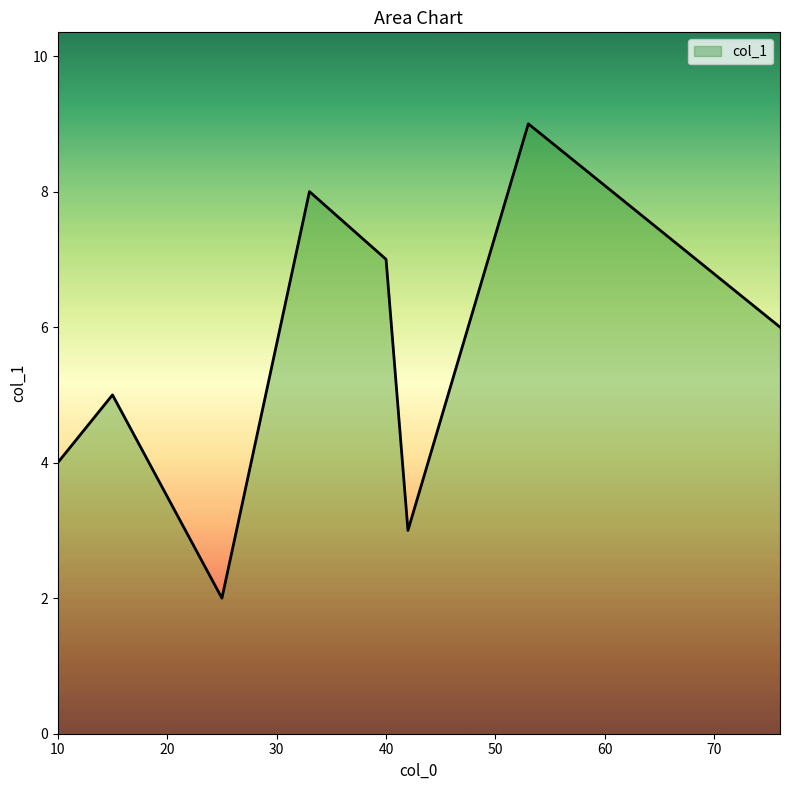

What is the maximum value shown in the chart?

9.0